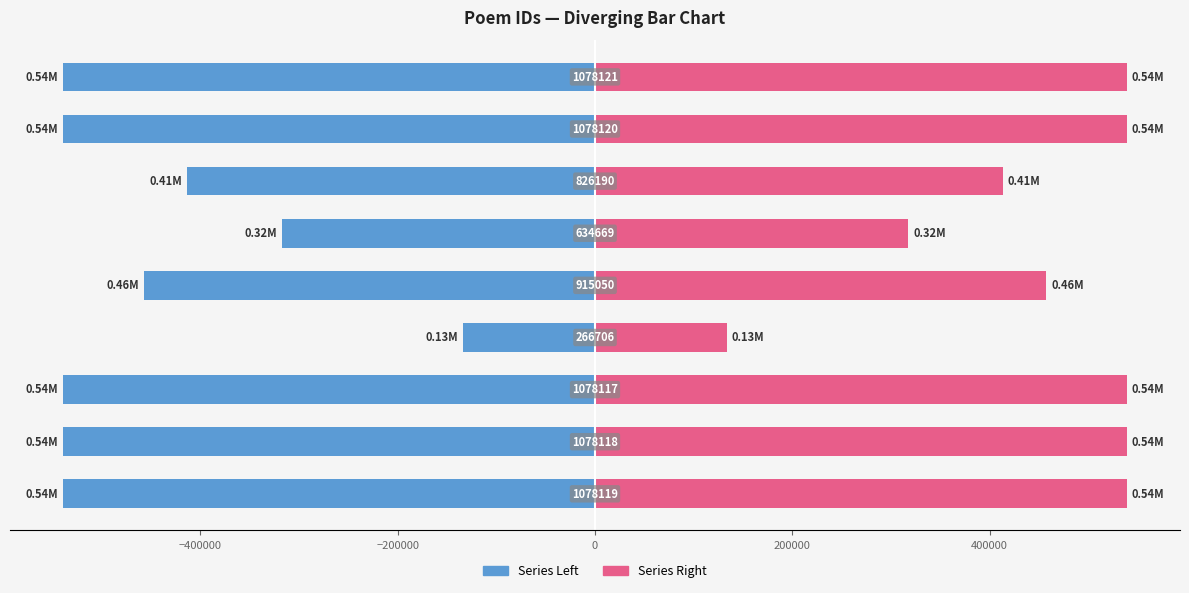

What is the difference between the maximum and second lowest values in the Series Left series?

405707.0